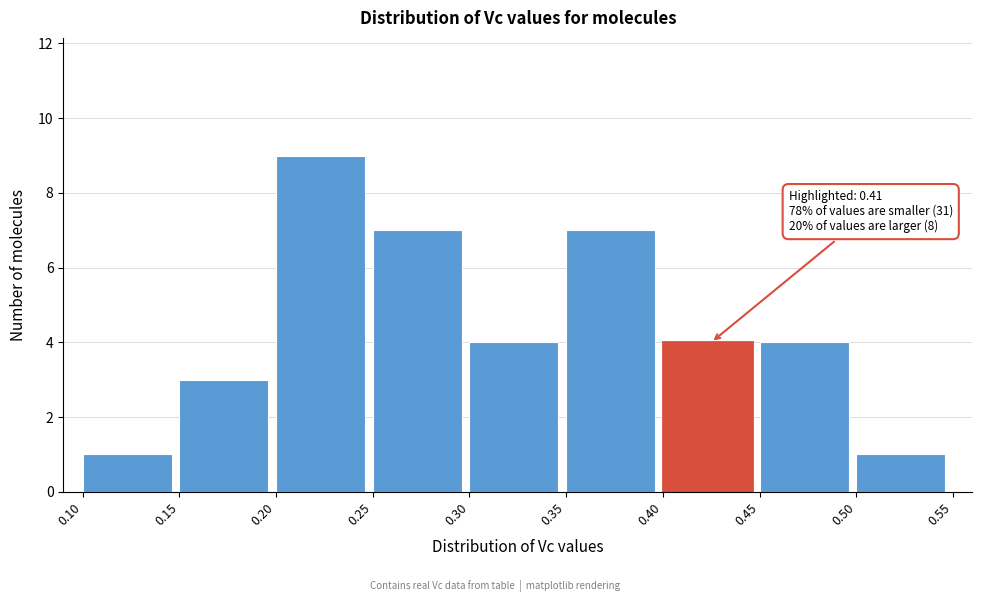

Which range on the x-axis has the tallest bar?

0.20 to 0.25